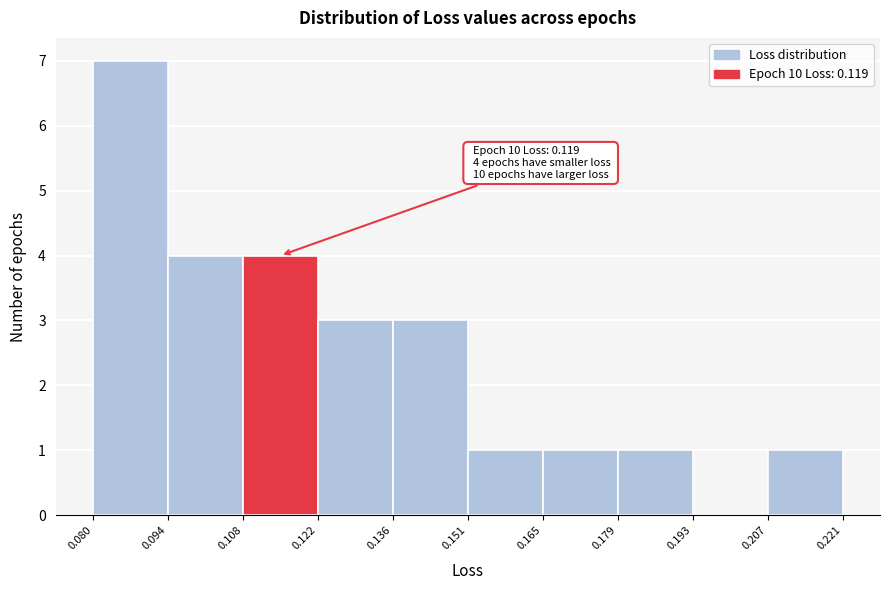

Over which range of the x-axis is the bar tallest?

0.080 to 0.094